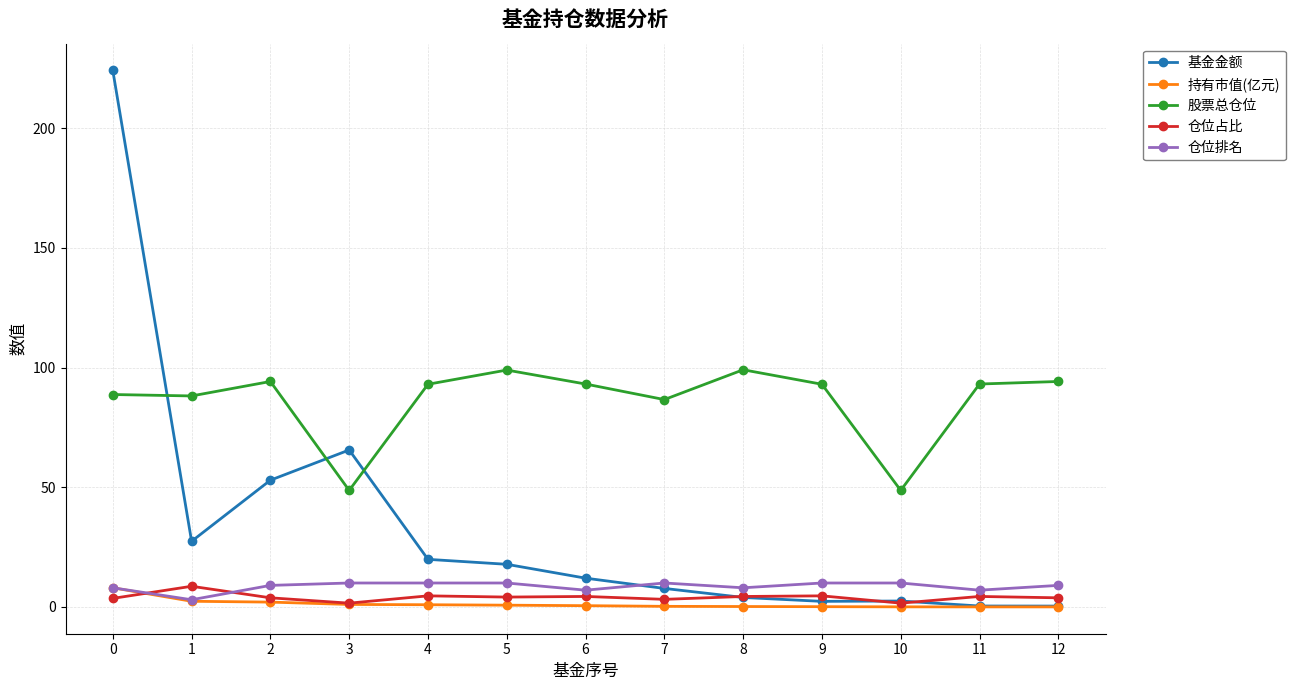

What is the highest value of the 仓位占比 series?

8.6